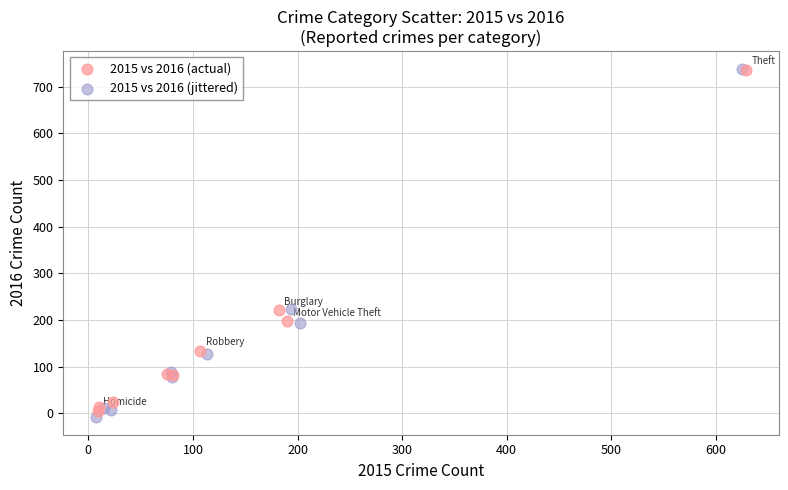

Which series has the largest Y range (max minus min)?

2015 vs 2016 (jittered)